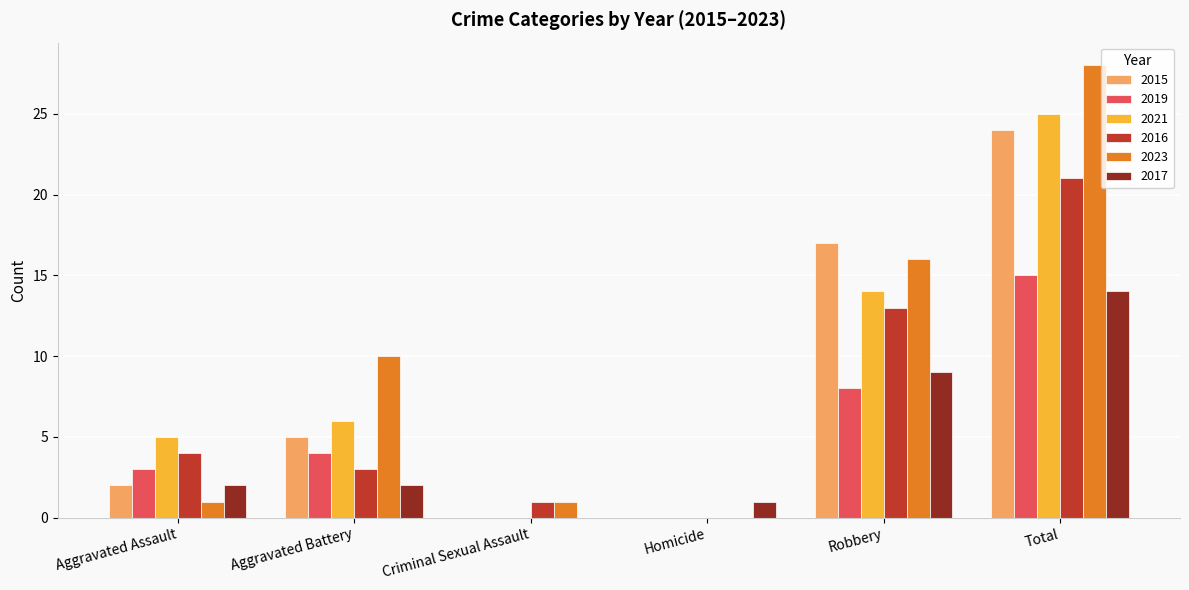

Does the chart contain stacked bars?

No